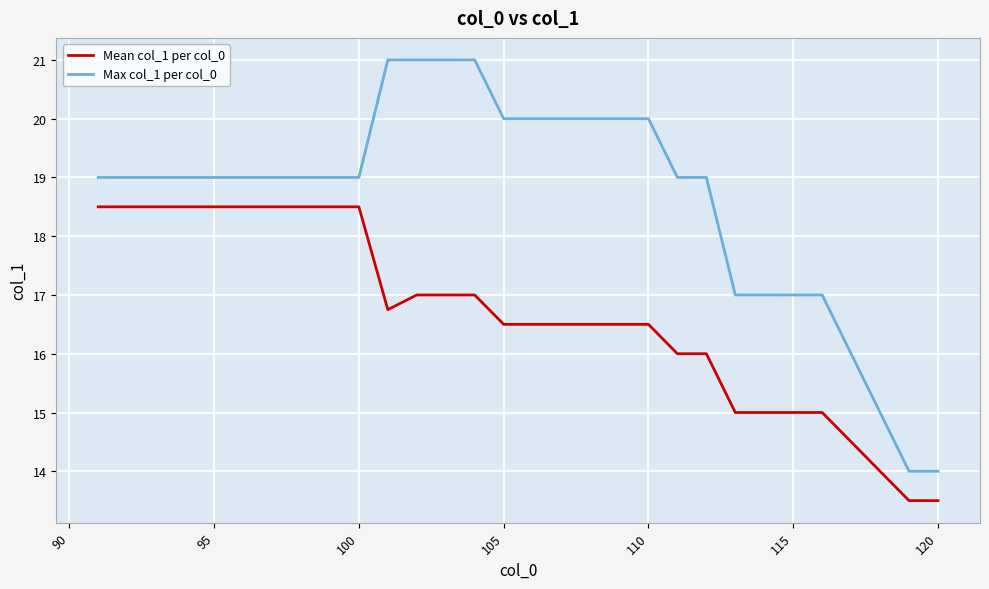

What is the maximum value shown in the chart?

21.0